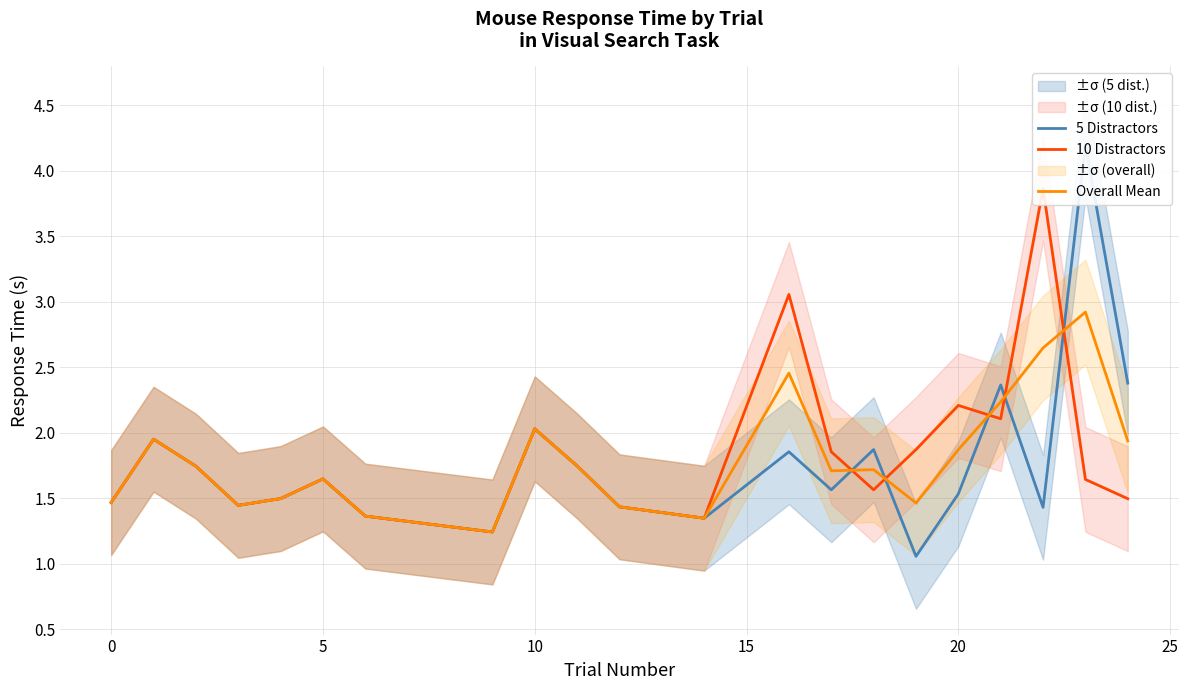

What is the minimum value for 5 Distractors?

1.1